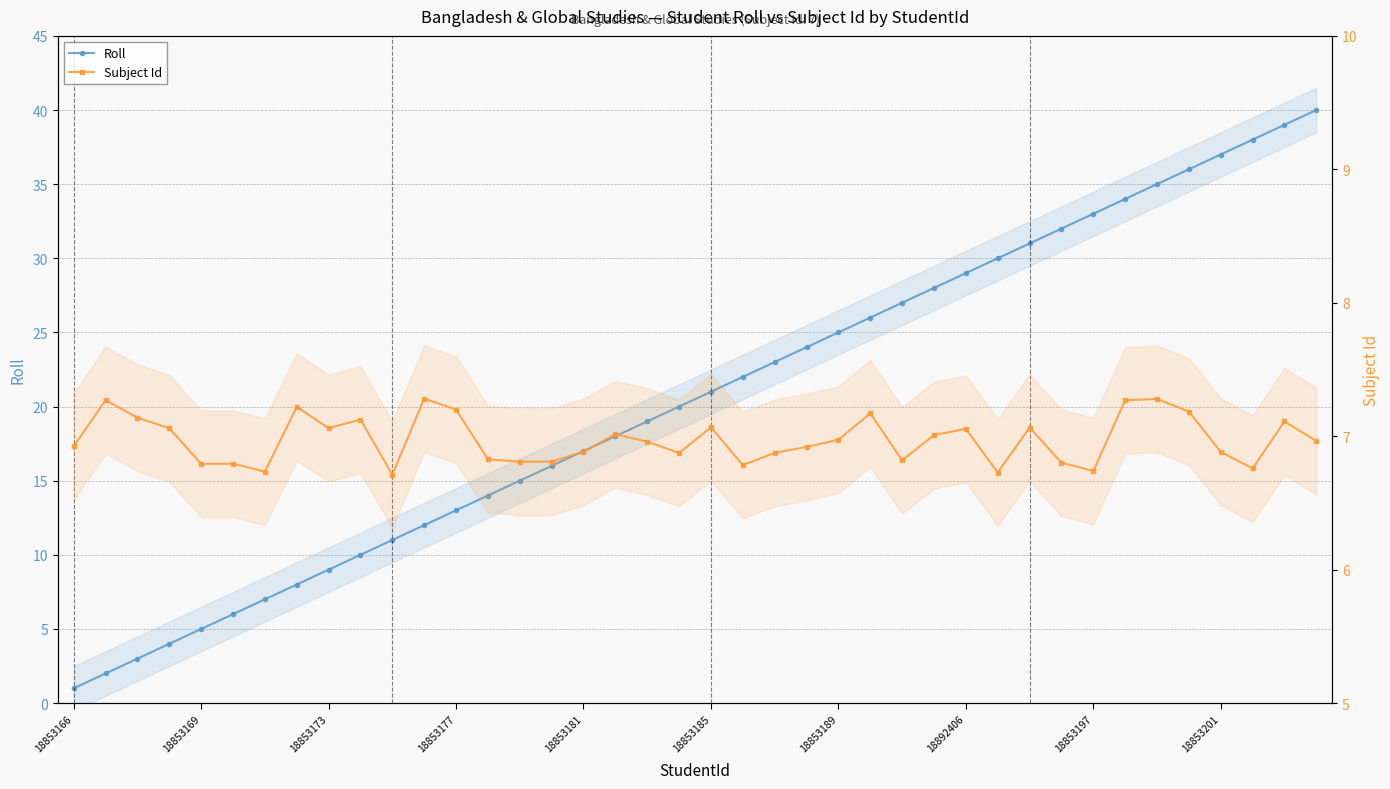

True or false: Roll has more than 2 points higher than both neighbors.

False